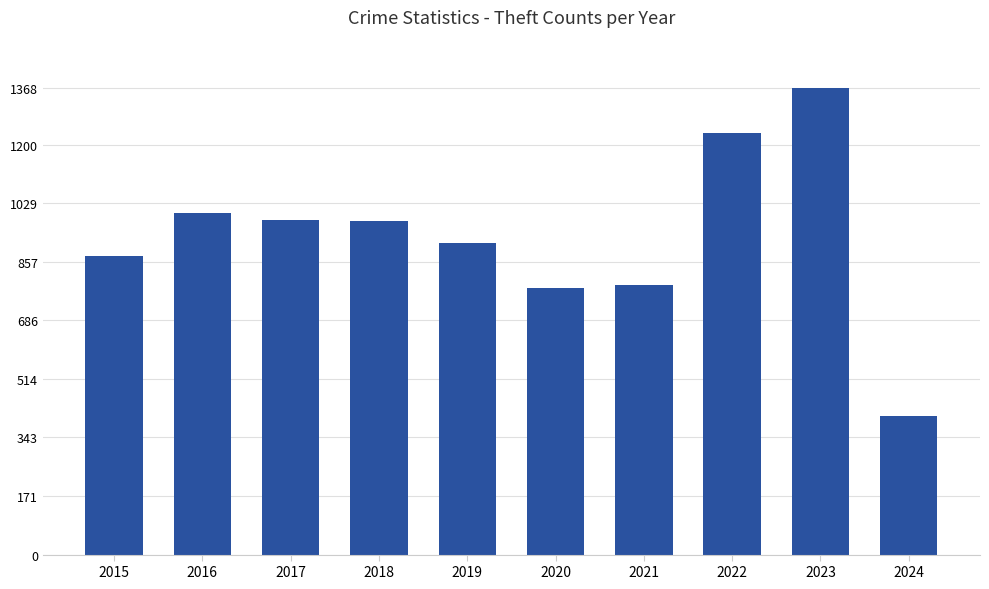

At which label is the value closest to 887?

2015